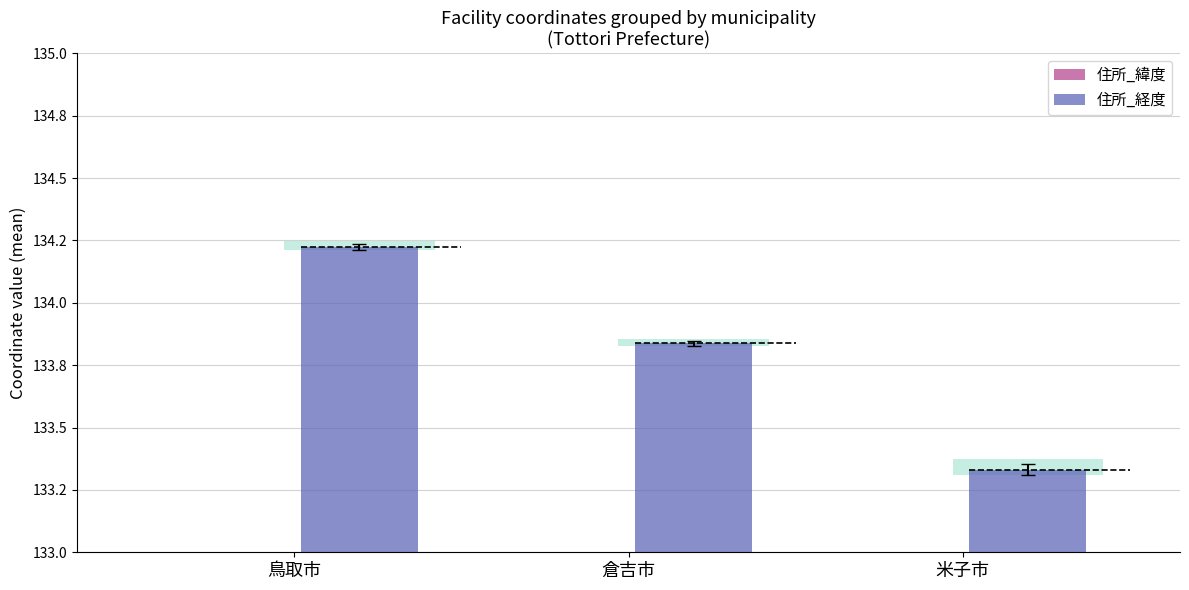

Which series has the largest range (max minus min)?

住所_経度